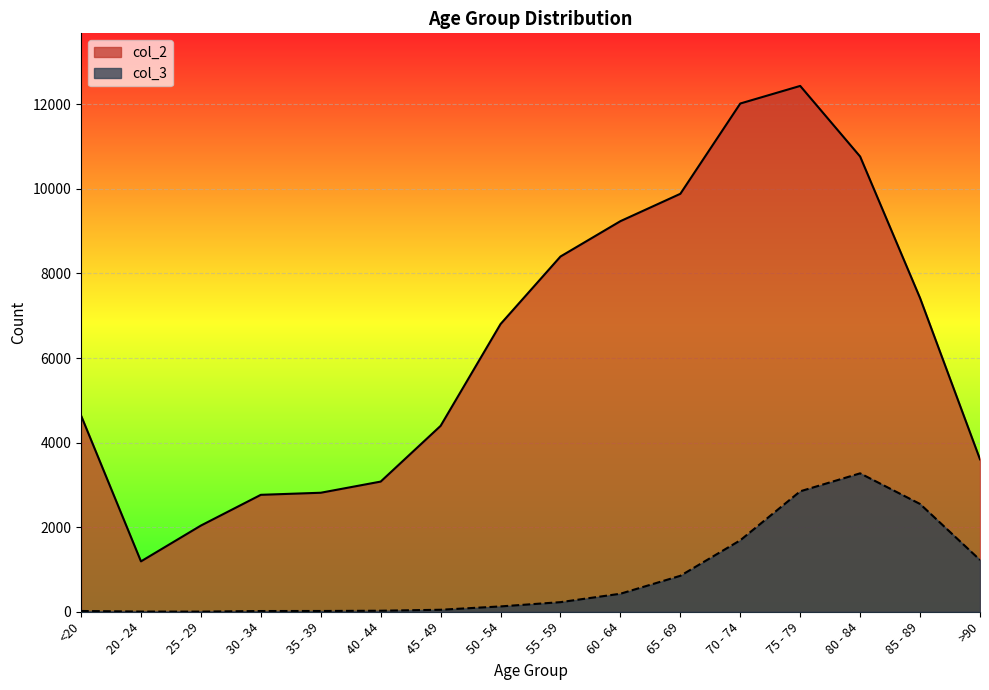

Rank the series at 70 - 74 from highest to lowest value.

col_2, col_3